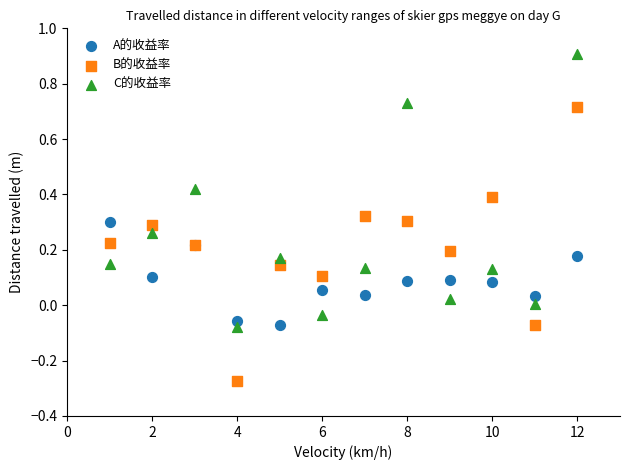

What are all the series names shown in the legend?

A的收益率, B的收益率, C的收益率